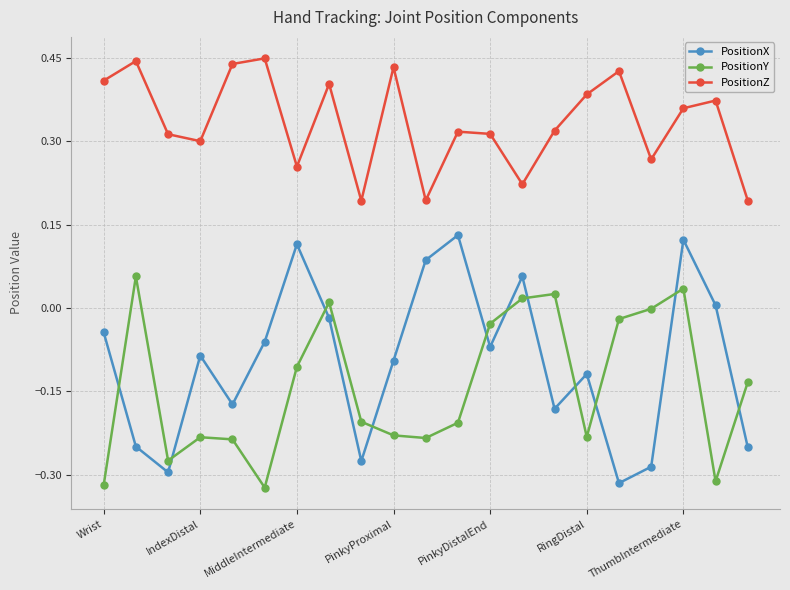

Which series has the largest range (max minus min)?

PositionX